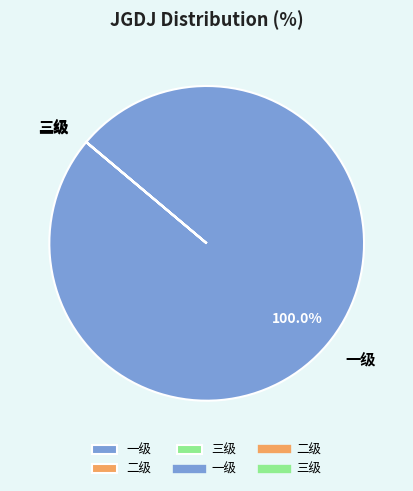

What is the largest slice in the pie chart?

一级